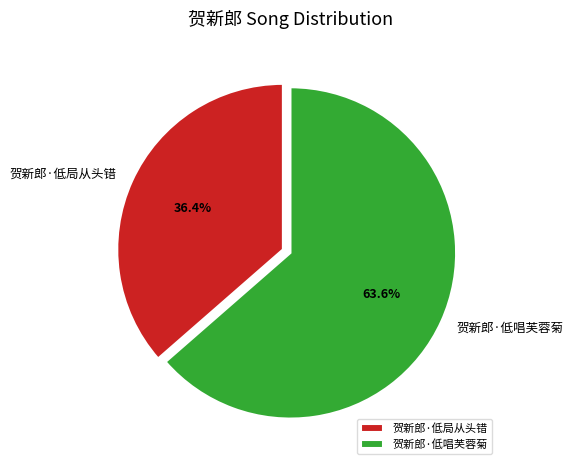

To the nearest percent, what is the difference between the 贺新郎·低局从头错 and 贺新郎·低唱芙蓉菊 slice percentages?

27%